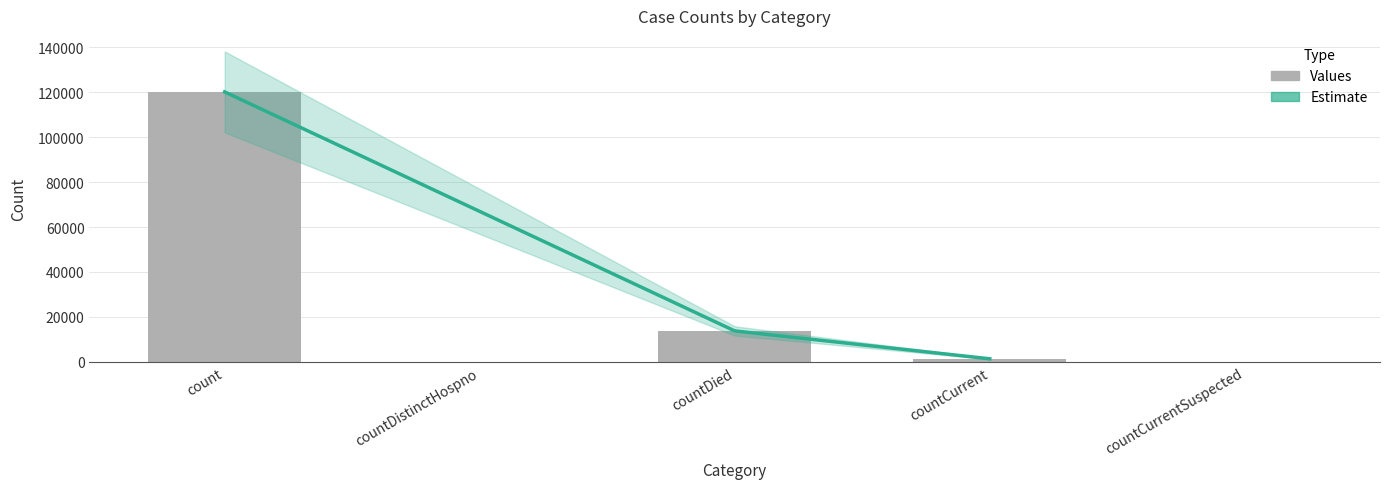

What is the difference between the maximum and minimum values?

120165